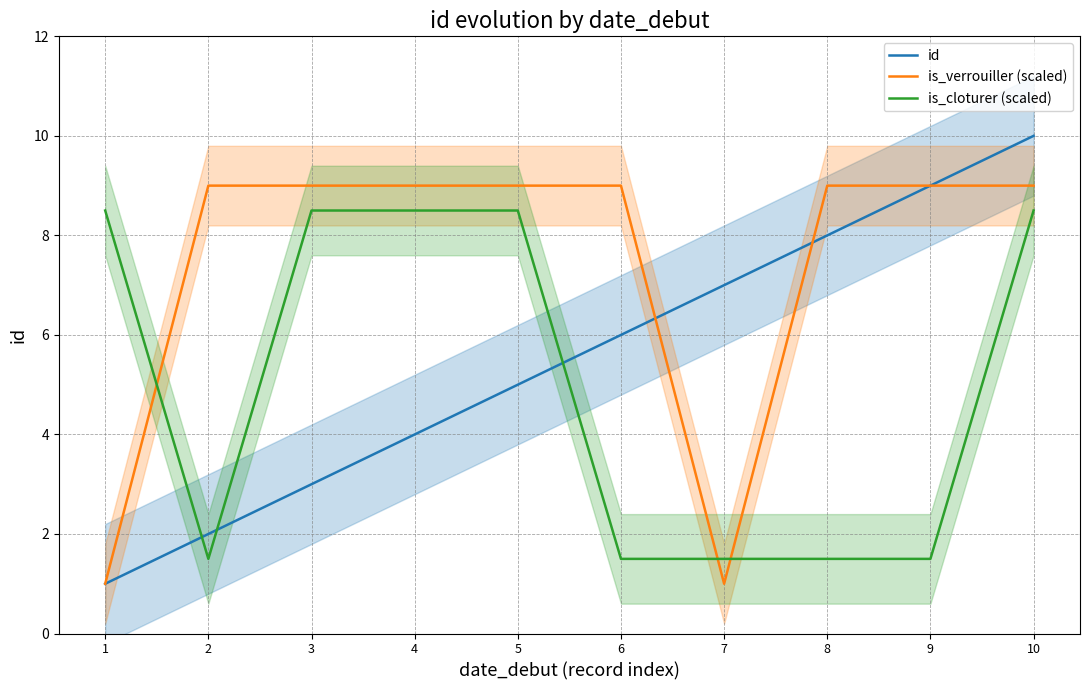

What is the value of the id point at the 6th from the left?

6.0